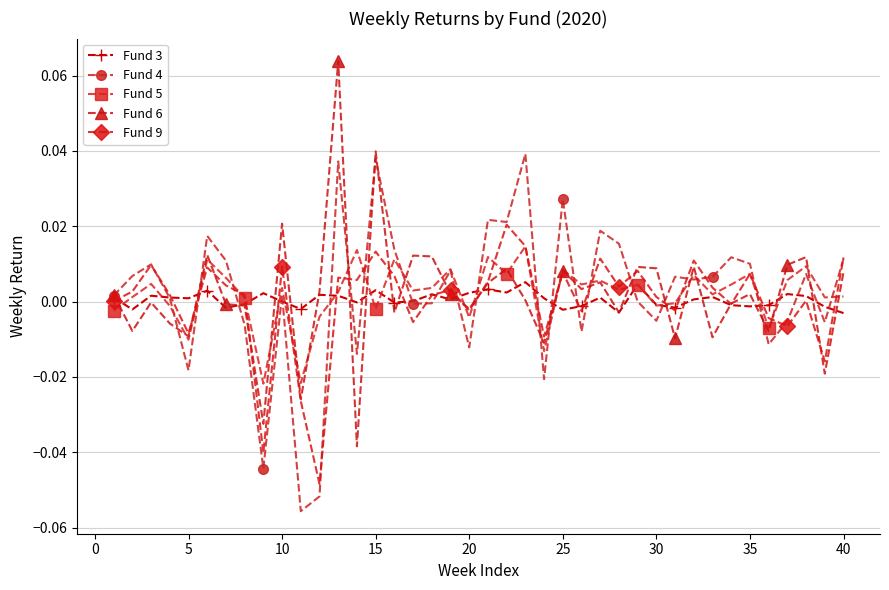

True or false: Fund 3 has more than 2 points higher than both neighbors.

True